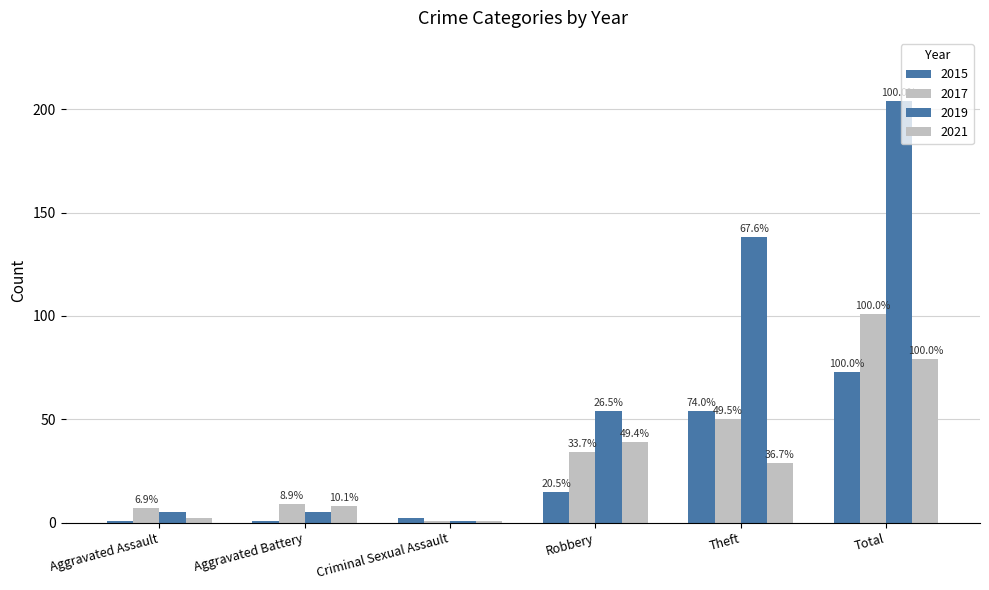

The value of 2021 at Robbery is 65. True or false?

False